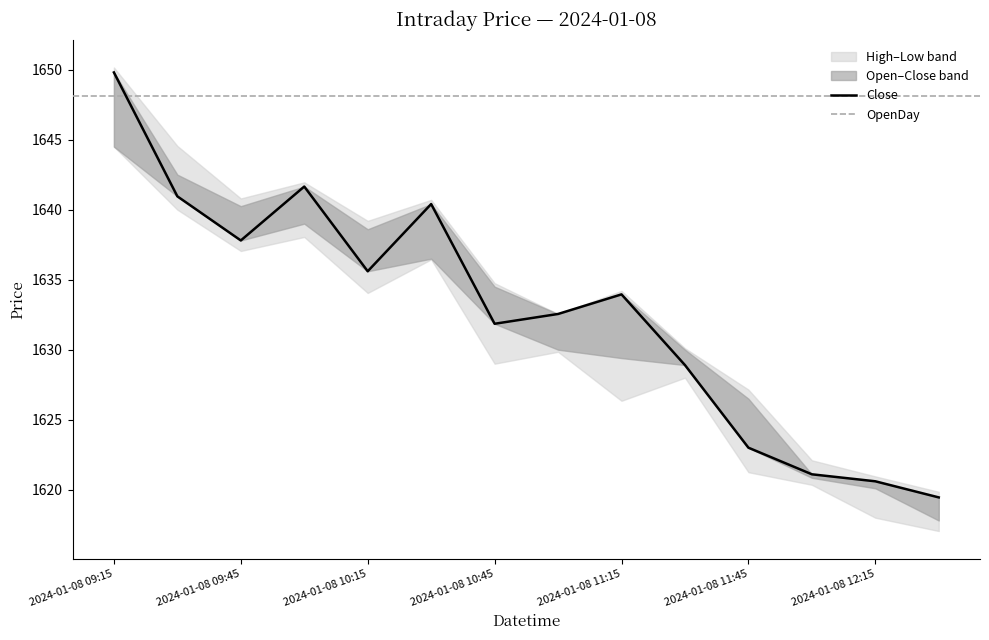

How many values in the High series are below 1634?

6